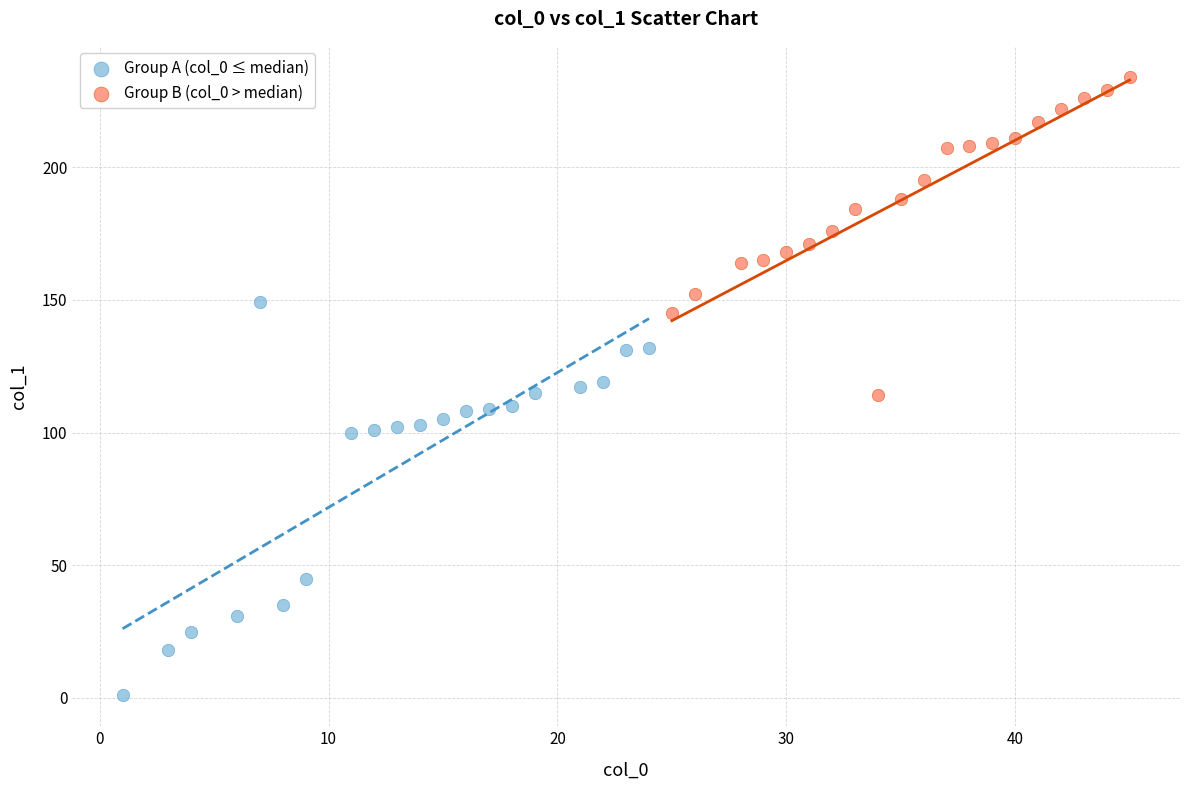

Which series has the widest spread of Y values?

Group A (col_0 ≤ median)